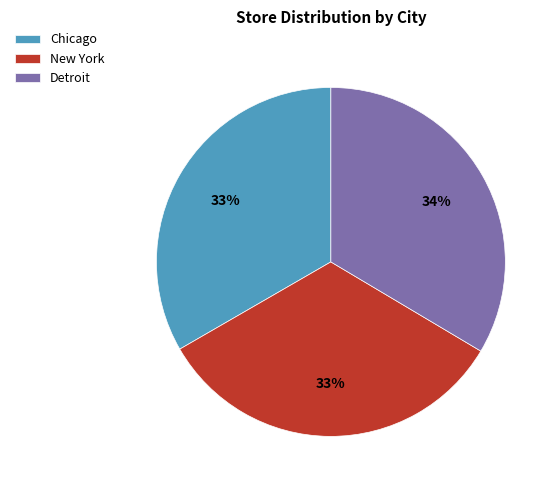

Does New York account for over 50% of the chart?

No